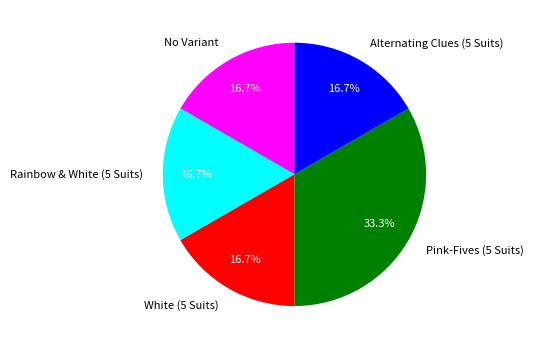

Is Rainbow & White (5 Suits) the majority of the pie?

No